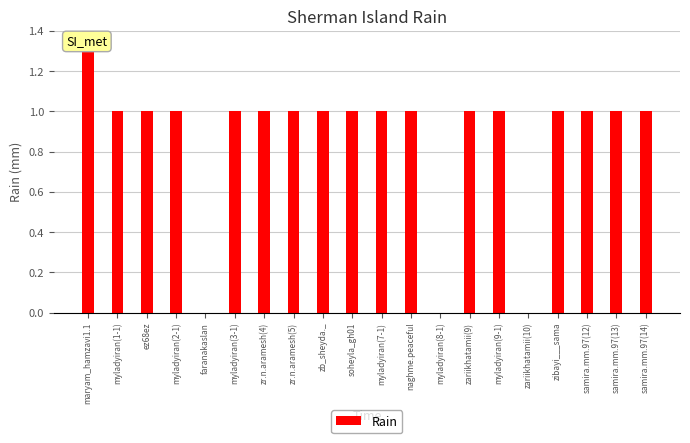

At which label is the value closest to 1?

myladyiran(1-1)